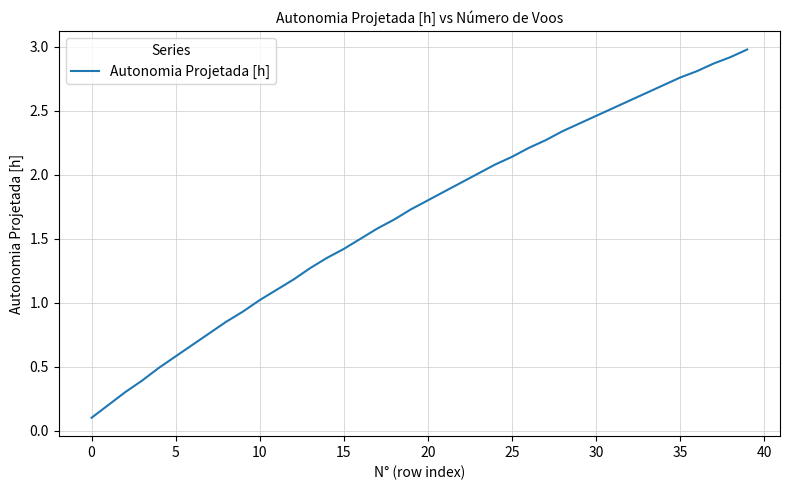

What is the greatest value displayed?

3.0